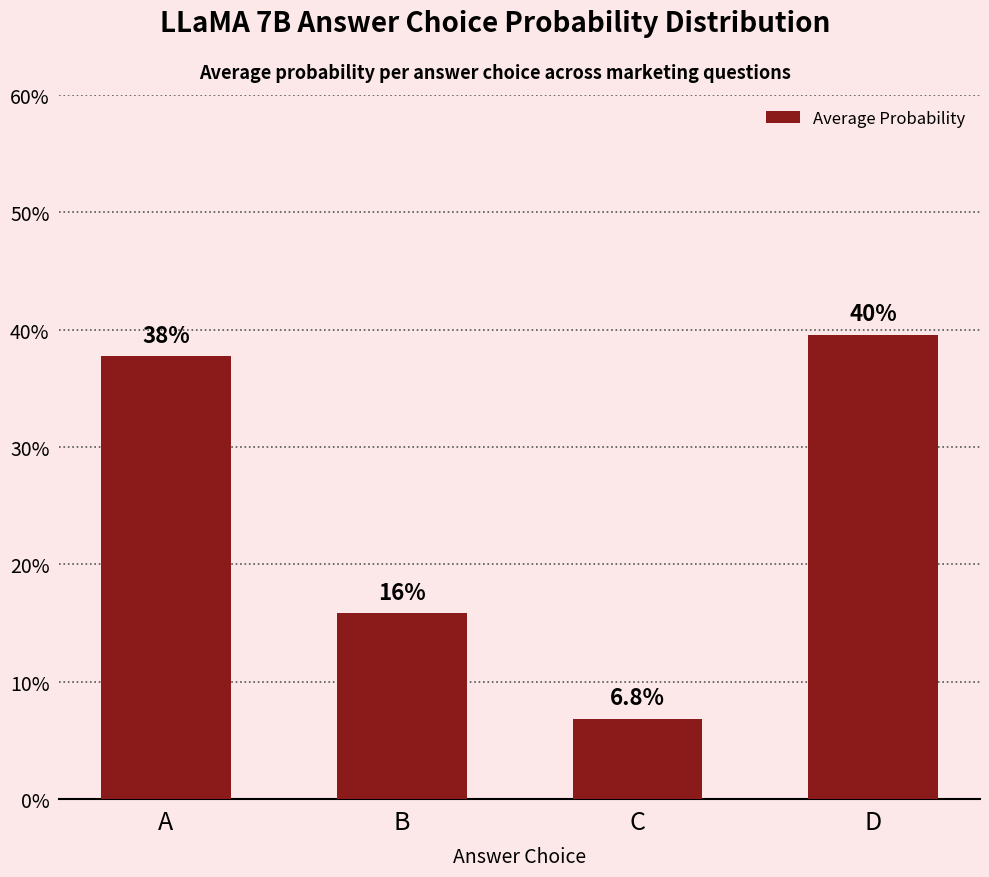

Rank the categories by value from lowest to highest.

C, B, A, D